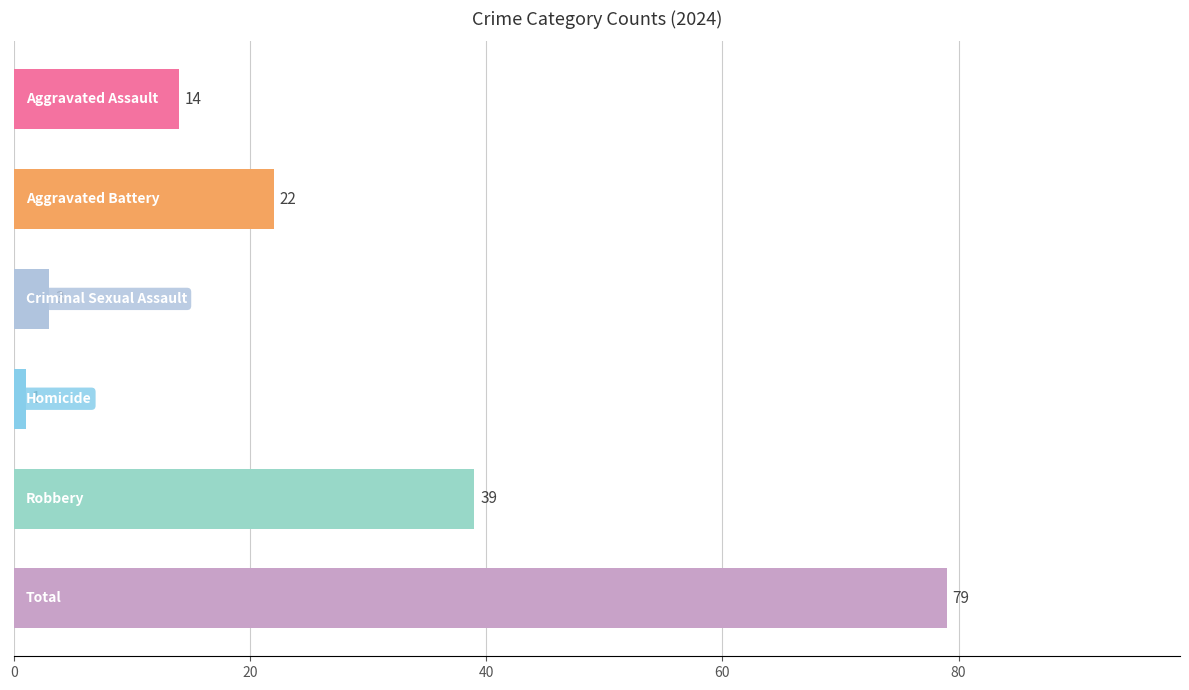

Reading top to bottom, extract all data points from this chart.

14	22	3	1	39	79